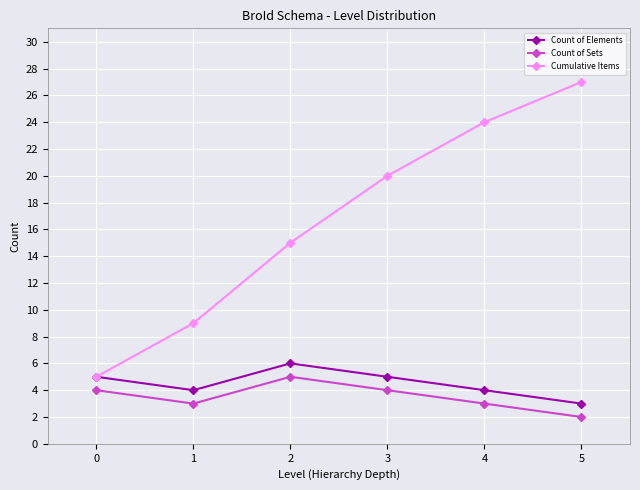

True or false: Count of Sets has more than 0 interior local peaks.

True